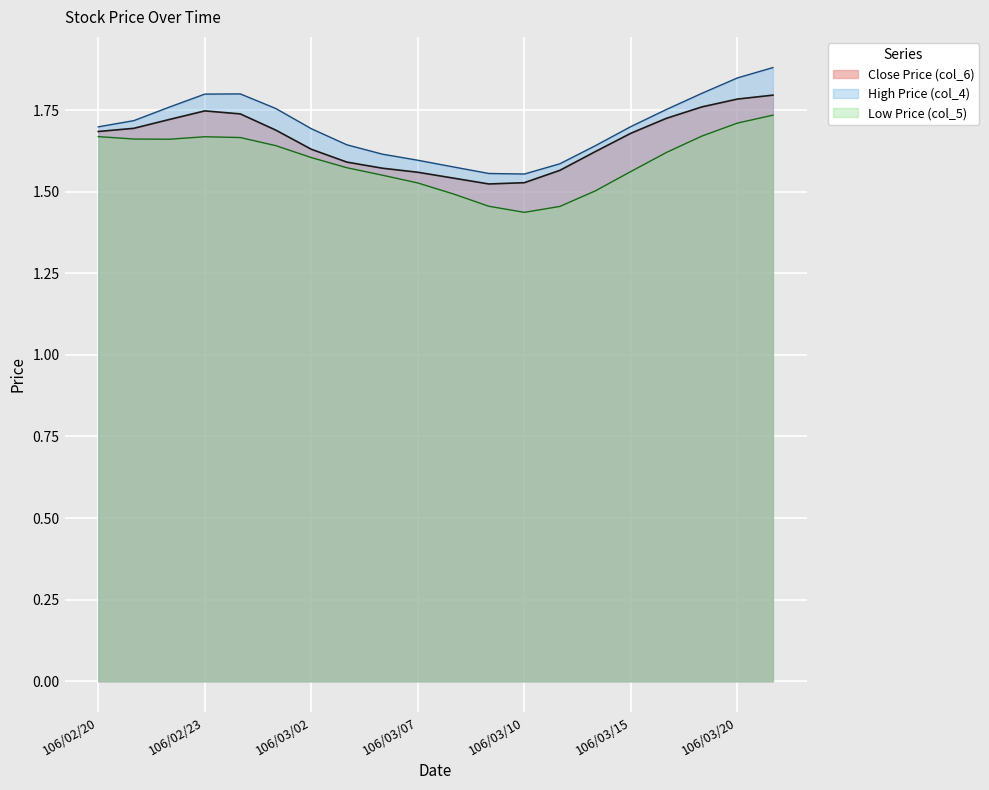

True or false: High Price (col_4) has a value of 2.6 at 106/03/08.

False